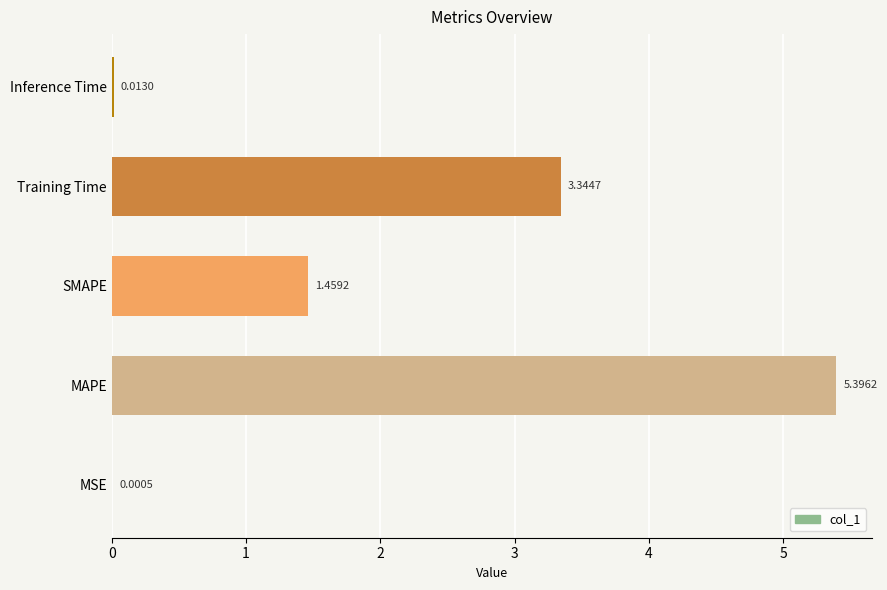

What is the sum of all values?

10.2